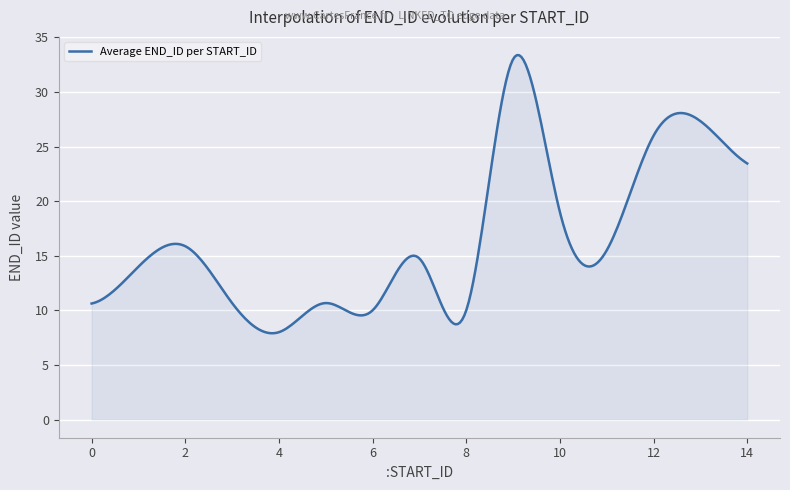

What is the minimum value shown in the chart?

7.9